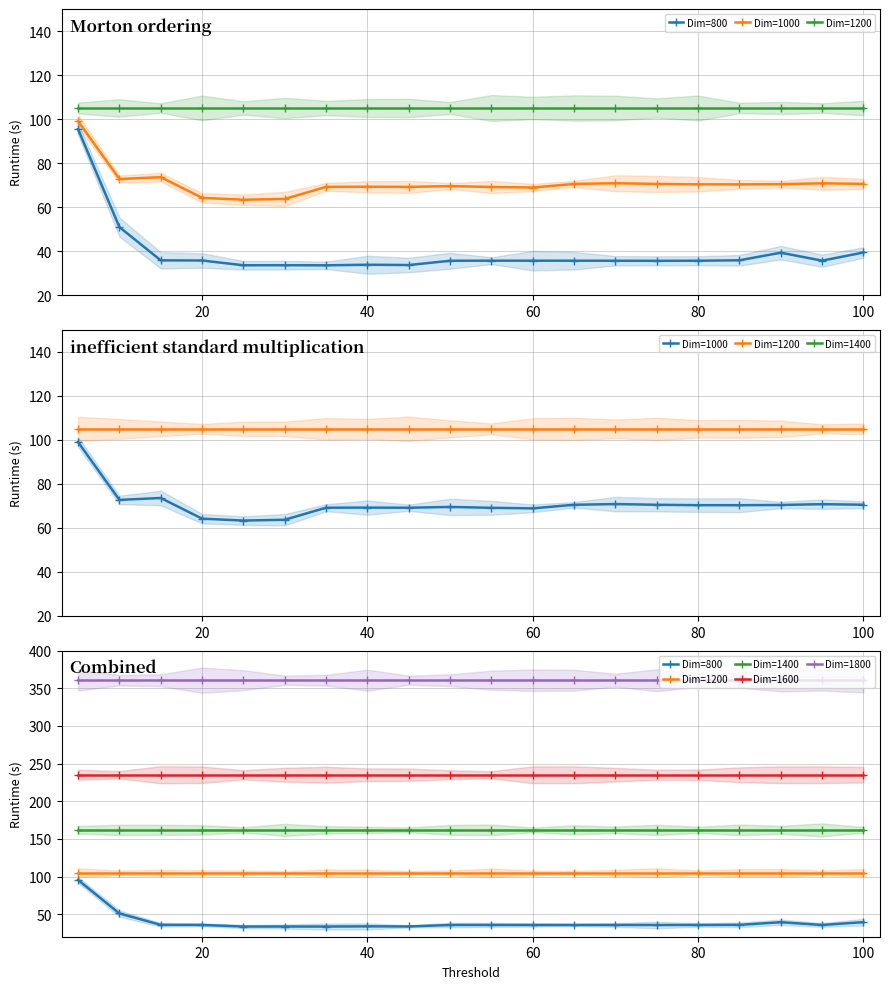

Reading left to right, transcribe all the data shown in this chart.

Dim=800: 95.4	50.9	35.8	35.7	33.5	33.6	33.5	33.8	33.6	35.6	35.6	35.6	35.6	35.6	35.6	35.6	35.8	39.3	35.6	39.3
Dim=1000: 99.0	72.7	73.6	64.2	63.3	63.7	69.2	69.2	69.1	69.5	69.1	68.9	70.5	70.8	70.5	70.3	70.3	70.4	70.8	70.5
Dim=1200: 105.0	105.0	105.0	105.0	105.0	105.0	105.0	105.0	105.0	105.0	105.0	105.0	105.0	105.0	105.0	105.0	105.0	105.0	105.0	105.0
Dim=1400: 162.0	162.0	162.0	162.0	162.0	162.0	162.0	162.0	162.0	162.0	162.0	162.0	162.0	162.0	162.0	162.0	162.0	162.0	162.0	162.0
Dim=1600: 235.2	235.2	235.2	235.2	235.2	235.2	235.2	235.2	235.2	235.2	235.2	235.2	235.2	235.2	235.2	235.2	235.2	235.2	235.2	235.2
Dim=1800: 360.8	360.8	360.8	360.8	360.8	360.8	360.8	360.8	360.8	360.8	360.8	360.8	360.8	360.8	360.8	360.8	360.8	360.8	360.8	360.8